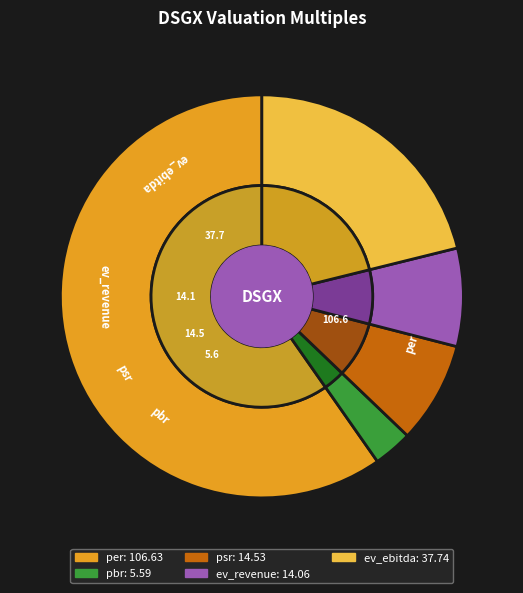

Rank the categories by value from lowest to highest.

pbr, ev_revenue, psr, ev_ebitda, per